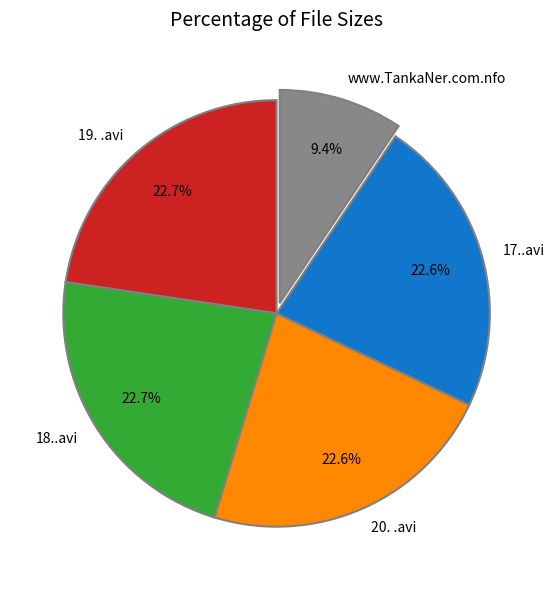

How many slices are in this pie chart?

5